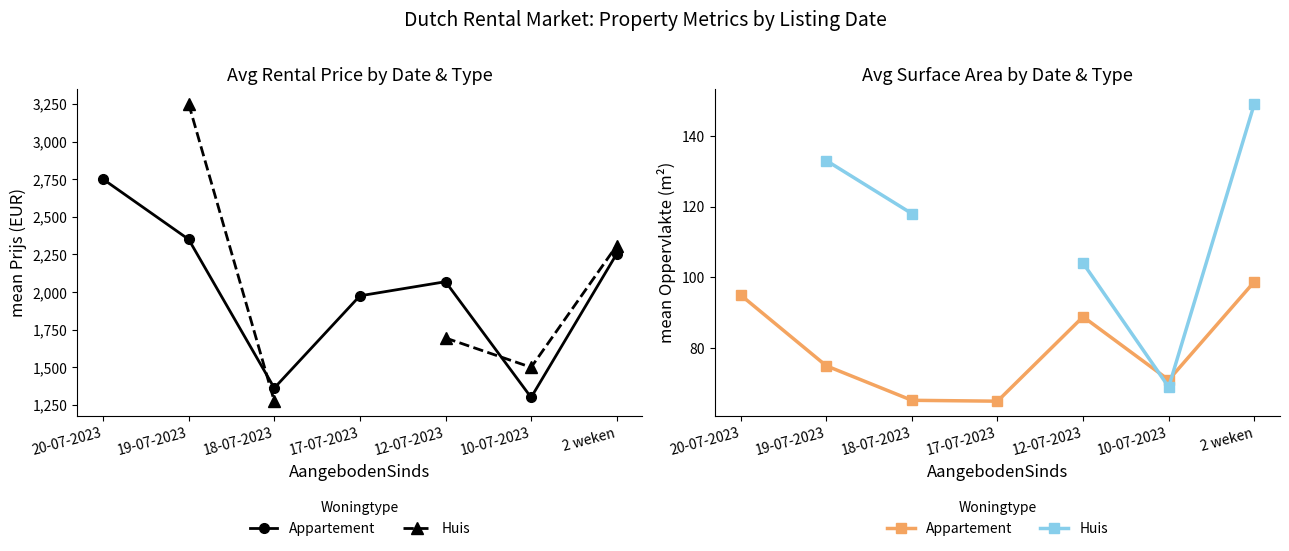

What is the highest value of the Appartement series?

98.8